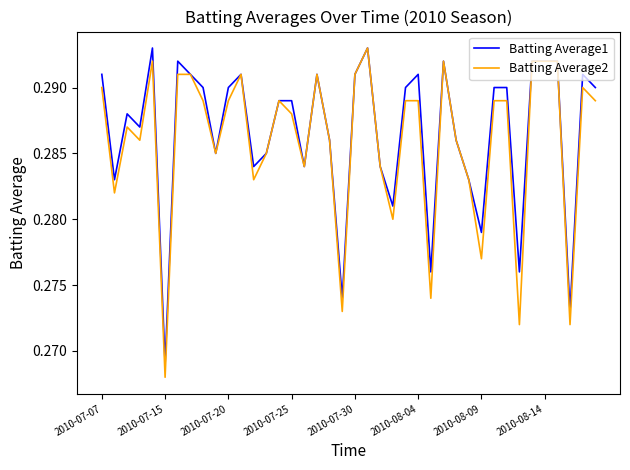

What is the sum of all Batting Average2 values?

11.4